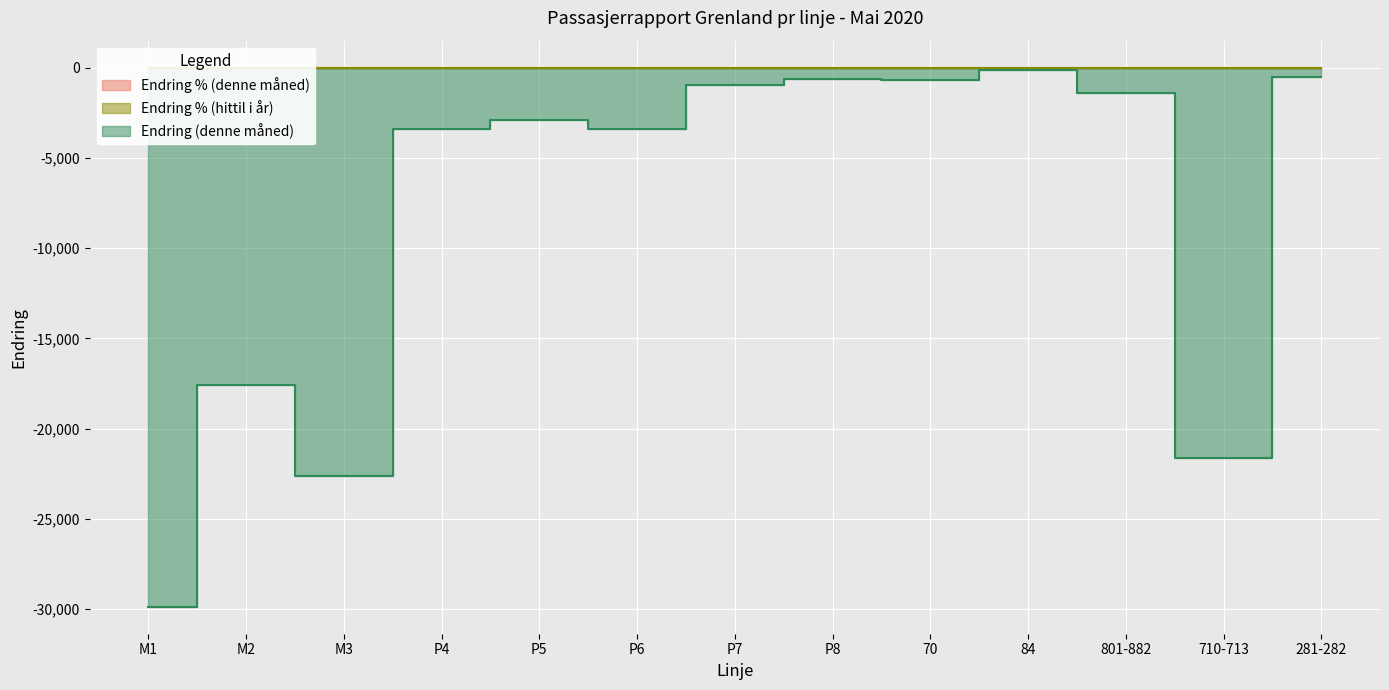

Is the value of Endring (denne måned) at P7 greater than the value of Endring % (denne måned) at M1?

No